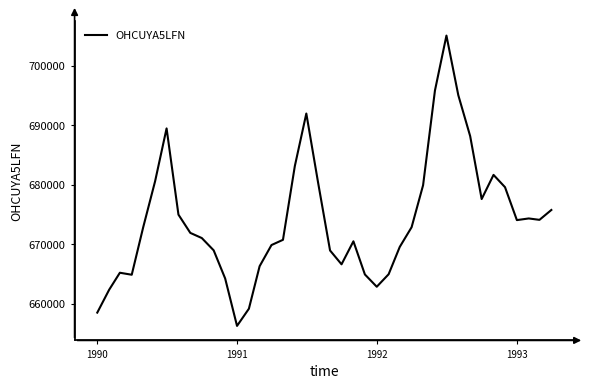

What is the greatest value displayed?

705082